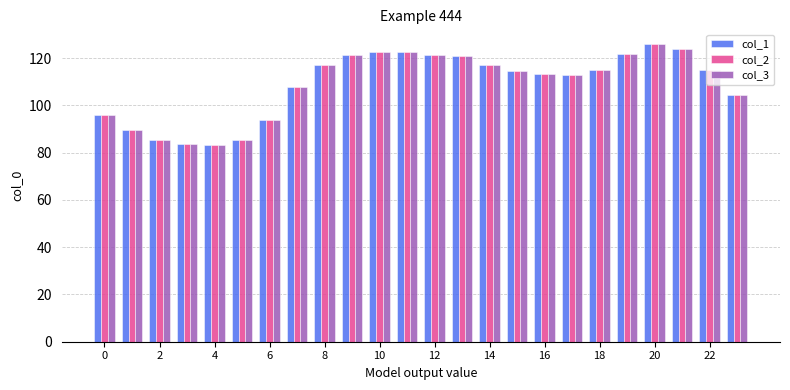

What is the maximum value for col_3?

125.9